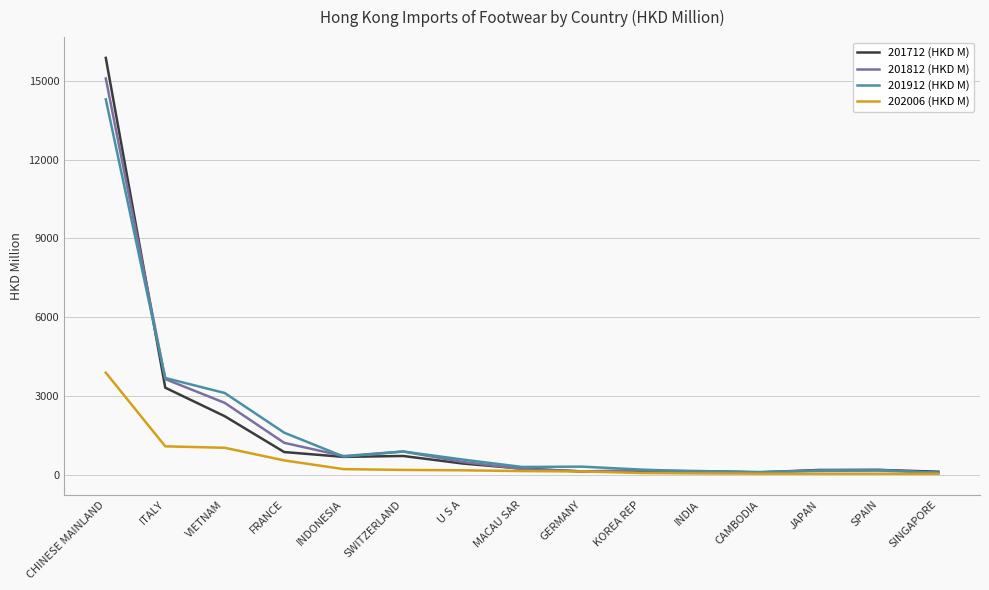

True or false: 201812 (HKD M) has a value of 1225.6 at FRANCE.

True